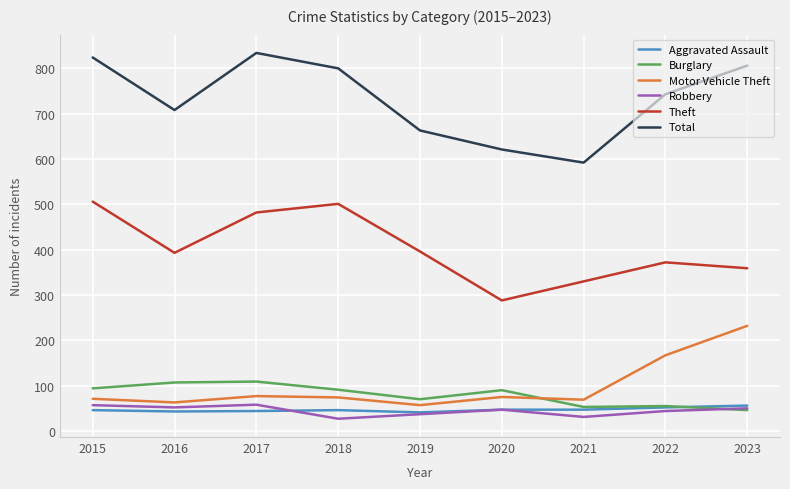

Read the Total value at 2020.

621